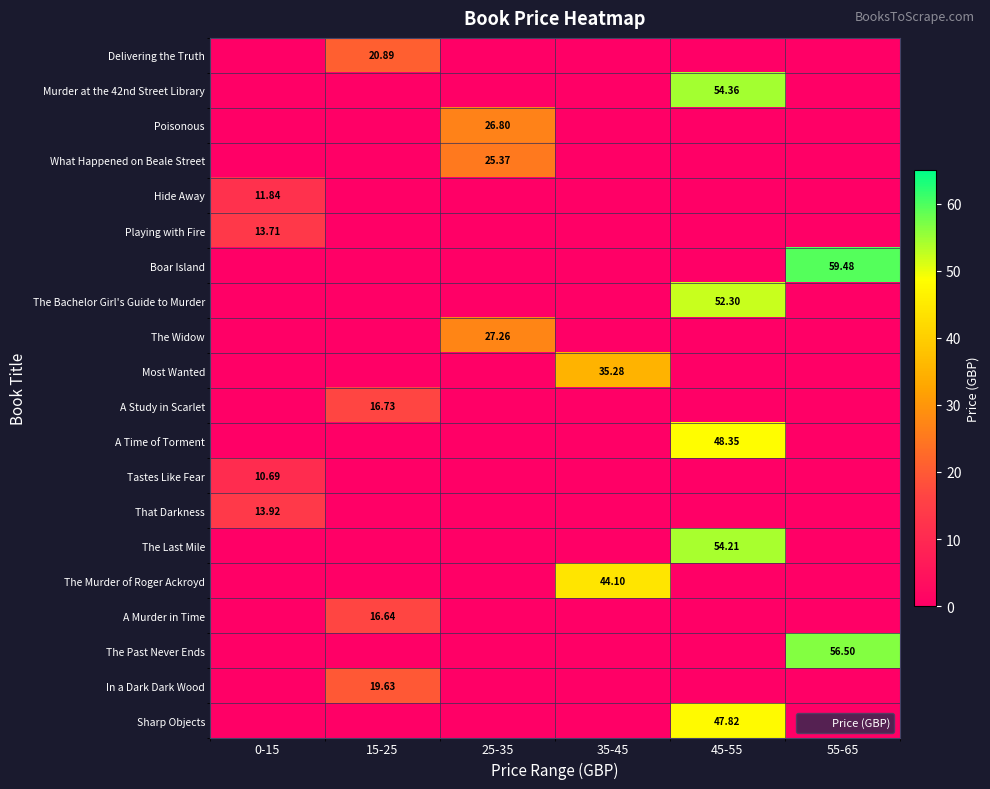

How many categories are shown in the chart?

6